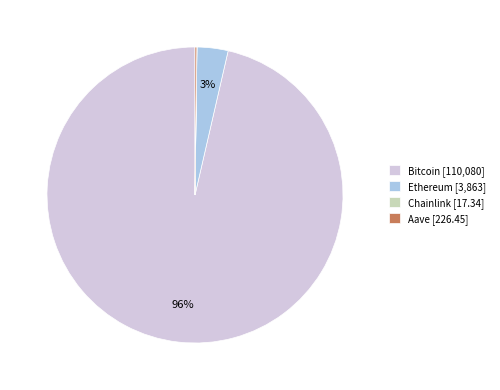

To the nearest percent, what percentage of the pie is Ethereum [3,863]?

3%